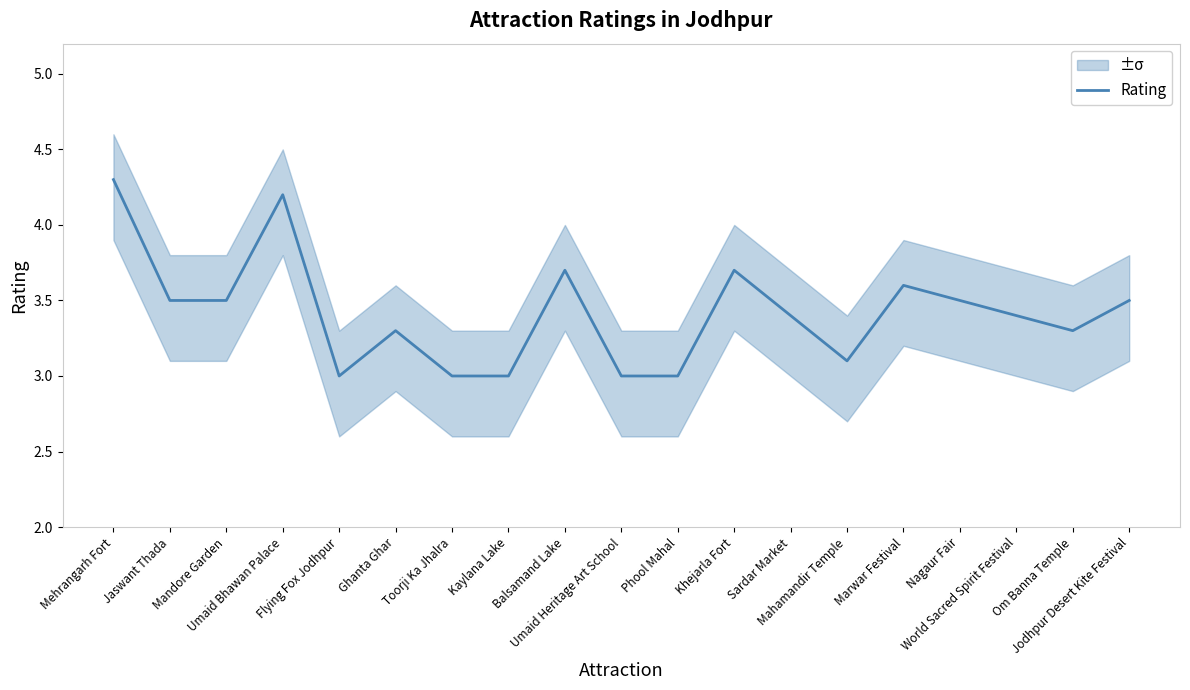

The value at Om Banna Temple is 3.3. True or false?

True